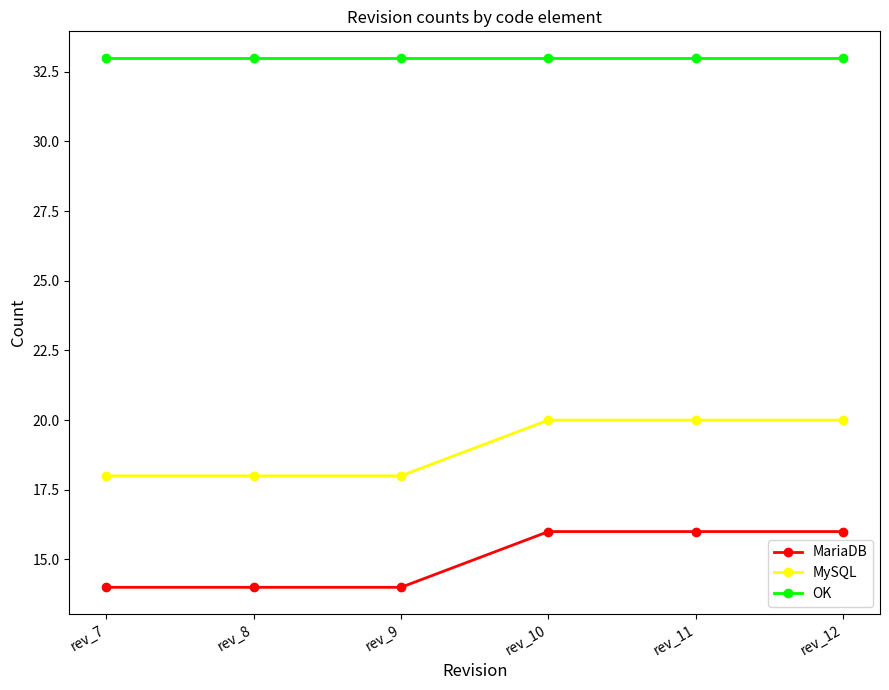

What is the greatest value displayed?

33